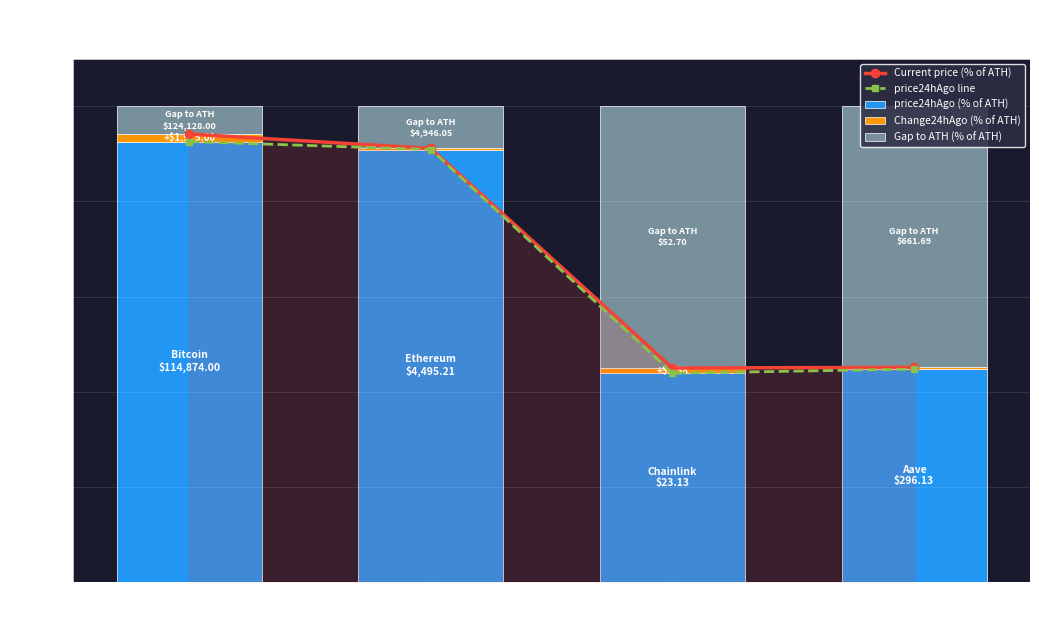

At which category is the sum across all series the highest?

Bitcoin (btc)